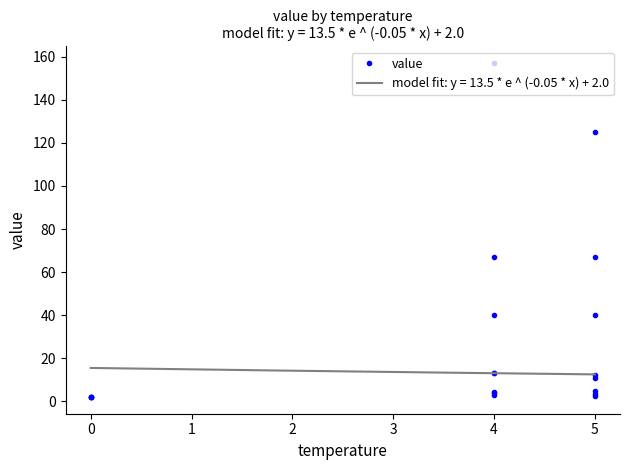

What is the difference between the second highest and second lowest values?

123.0